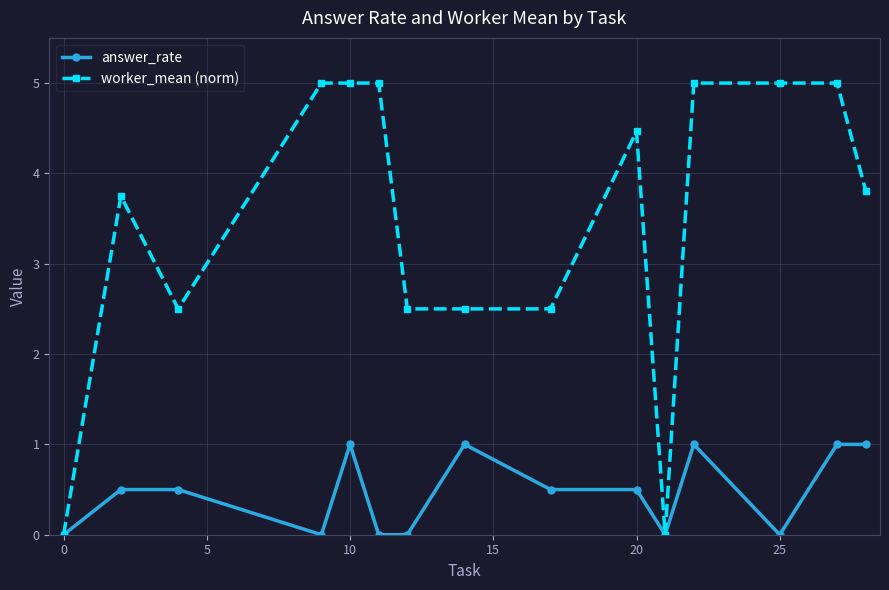

Which series has the largest total across all categories?

worker_mean (norm)